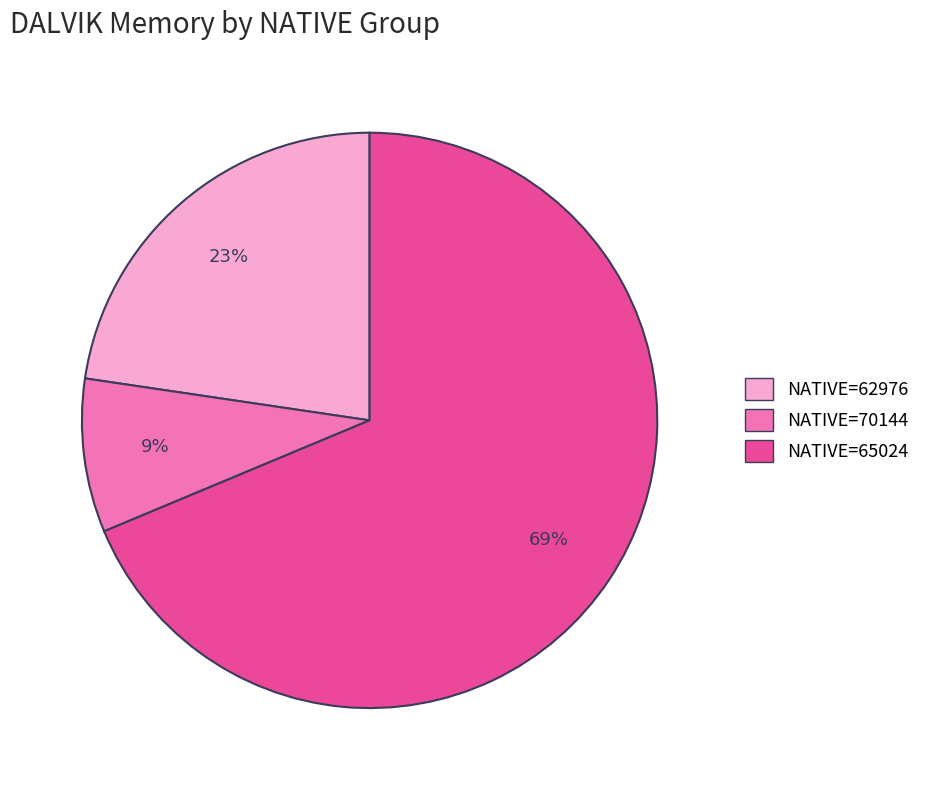

Do NATIVE=70144 and NATIVE=65024 together represent more than half of the pie?

Yes